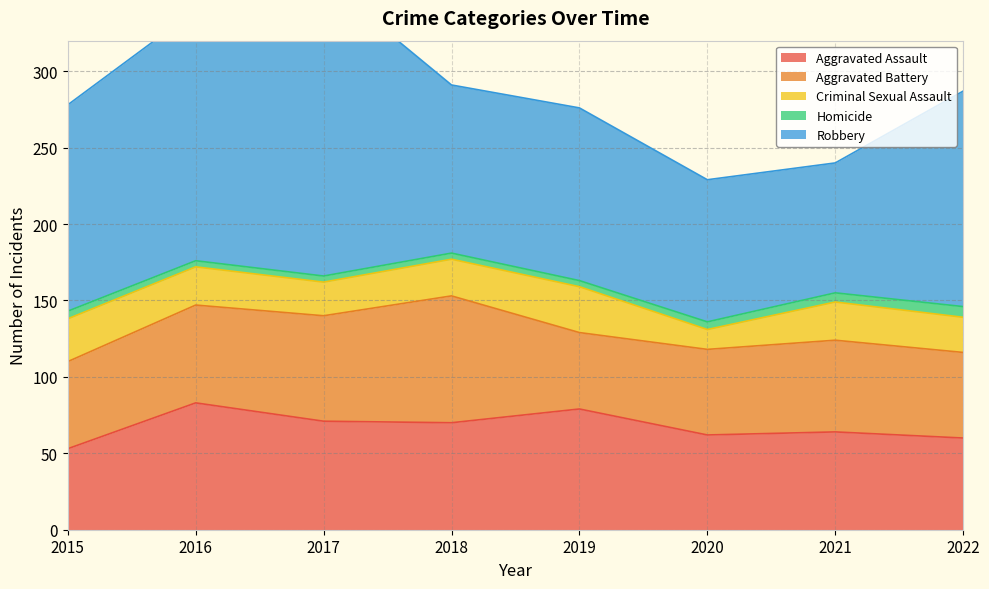

What is the difference between the Aggravated Battery values at 2016 and 2015?

7